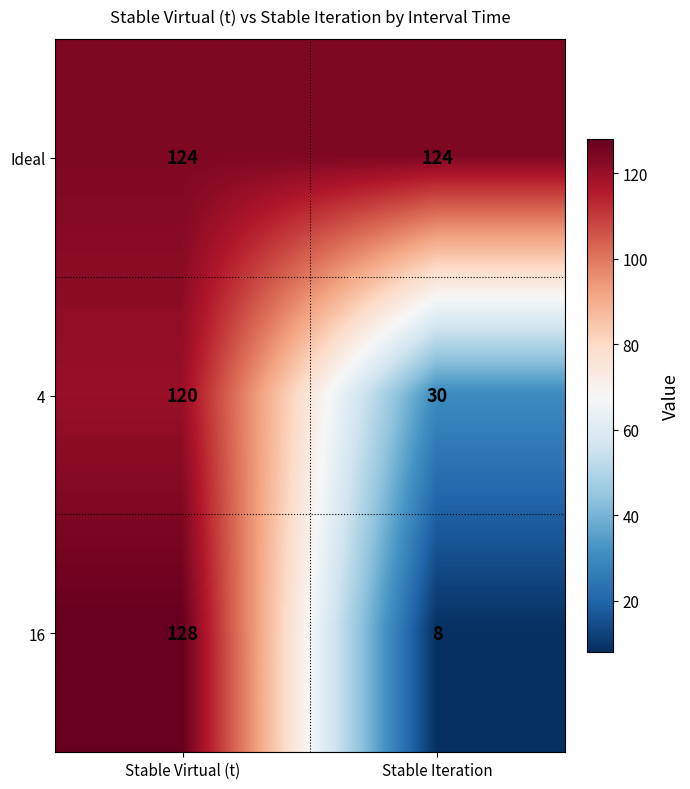

At which category does the chart reach its peak across all series?

Stable Virtual (t)